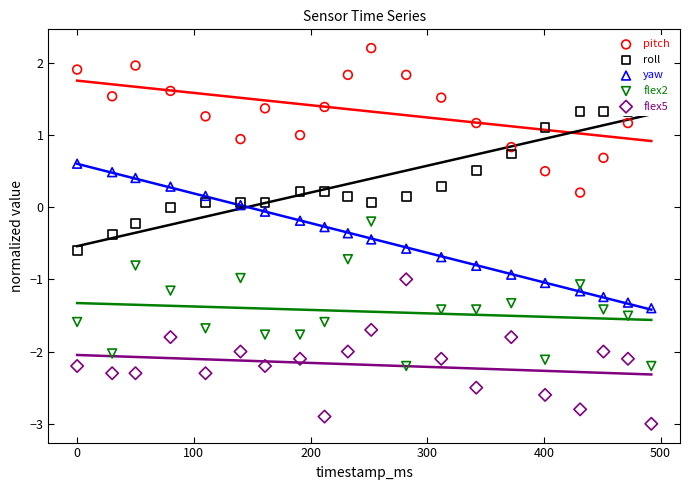

At how many categories does at least one series exceed 1?

17